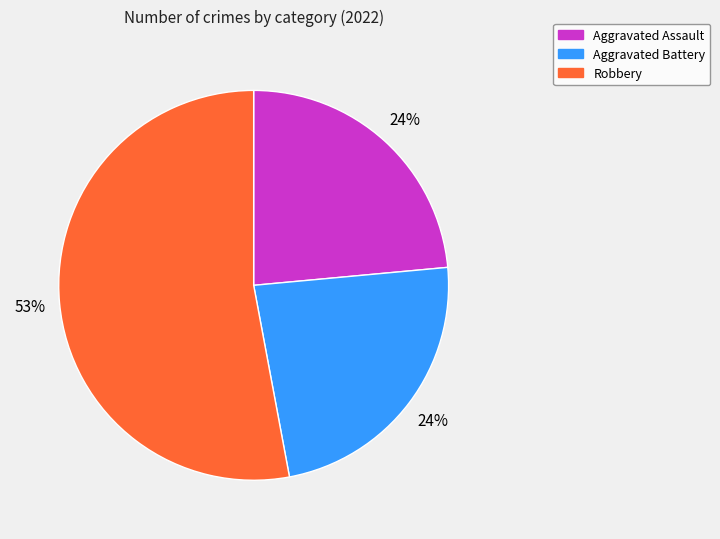

Is Robbery the majority of the pie?

Yes